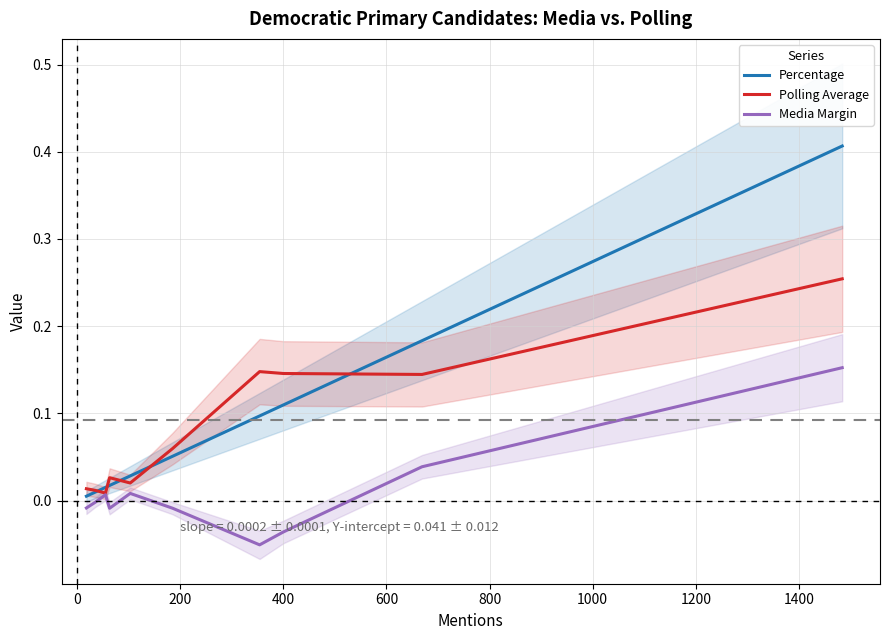

True or false: Media Margin has more than 2 interior local peaks.

False